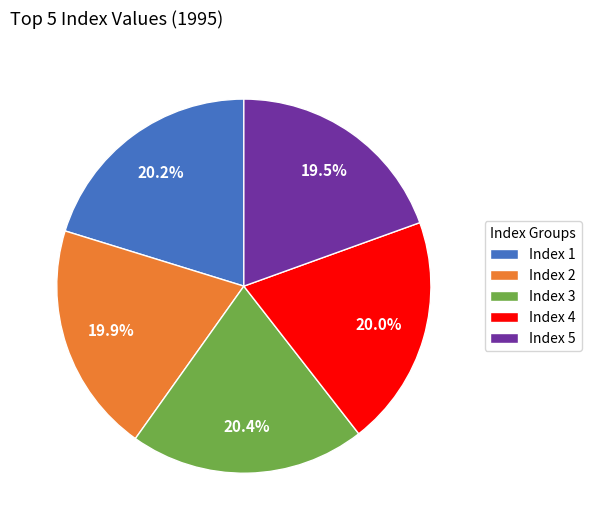

Is there a majority slice in this chart?

No